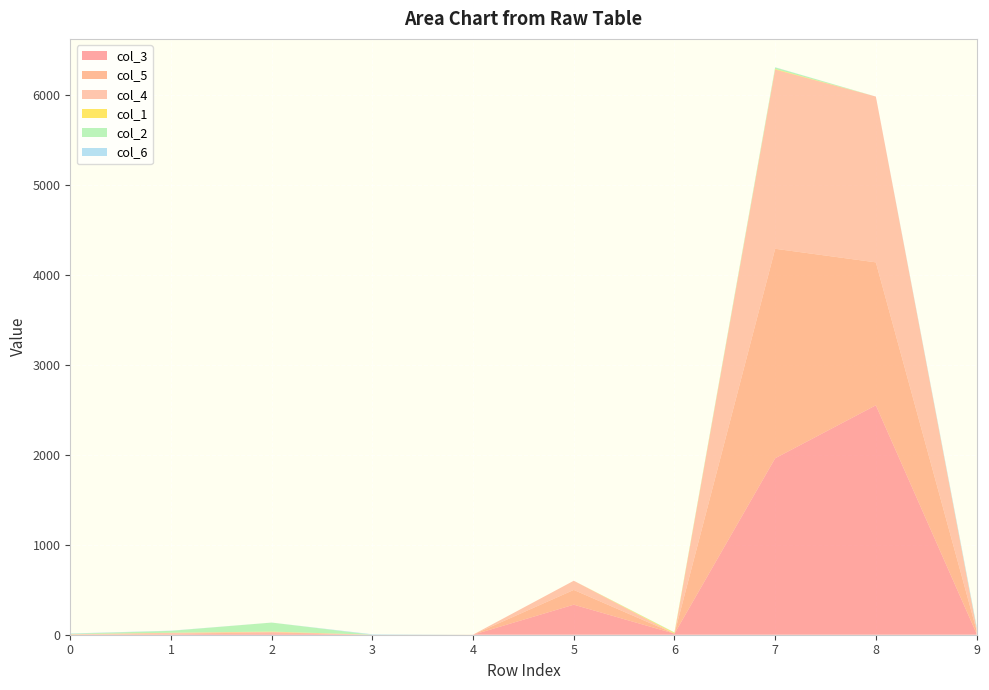

Reading left to right, transcribe all the data shown in this chart.

col_3: 0	5	14	0	0	334	12	1962	2551	13
col_5: 2	6	12	0	1	164	0	2329	1589	36
col_4: 3	10	6	0	0	102	0	1993	1843	22
col_1: 1	1	3	0	0	0	9	6	0	4
col_2: 4	21	100	0	0	0	5	17	0	0
col_6: 4	2	0	5	0	0	0	2	0	22